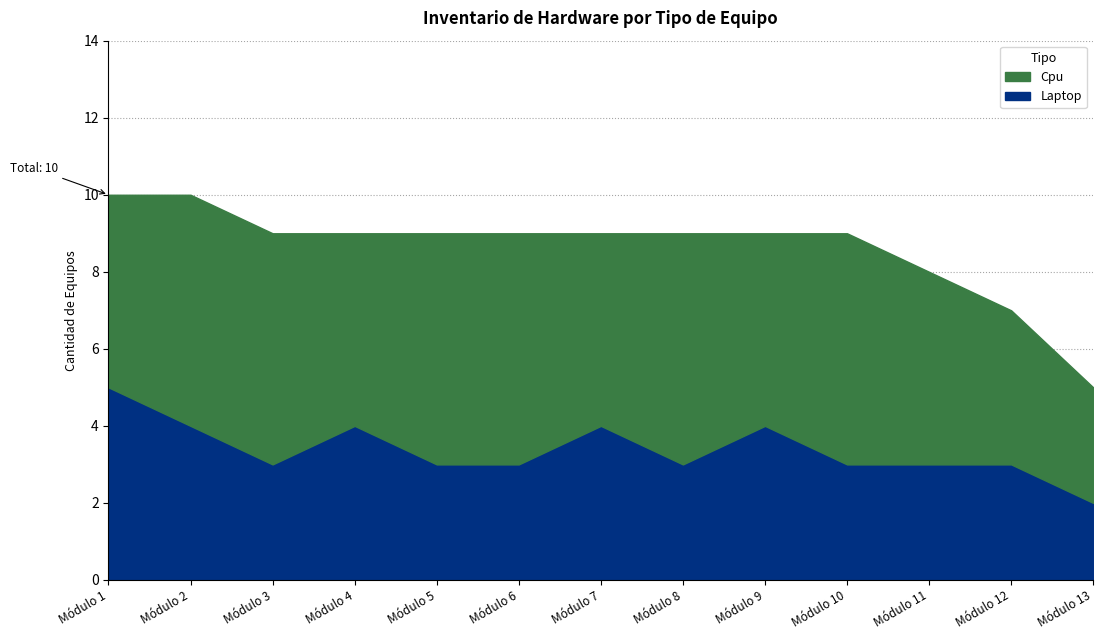

What is the value of the Laptop point at the 6th from the left?

3